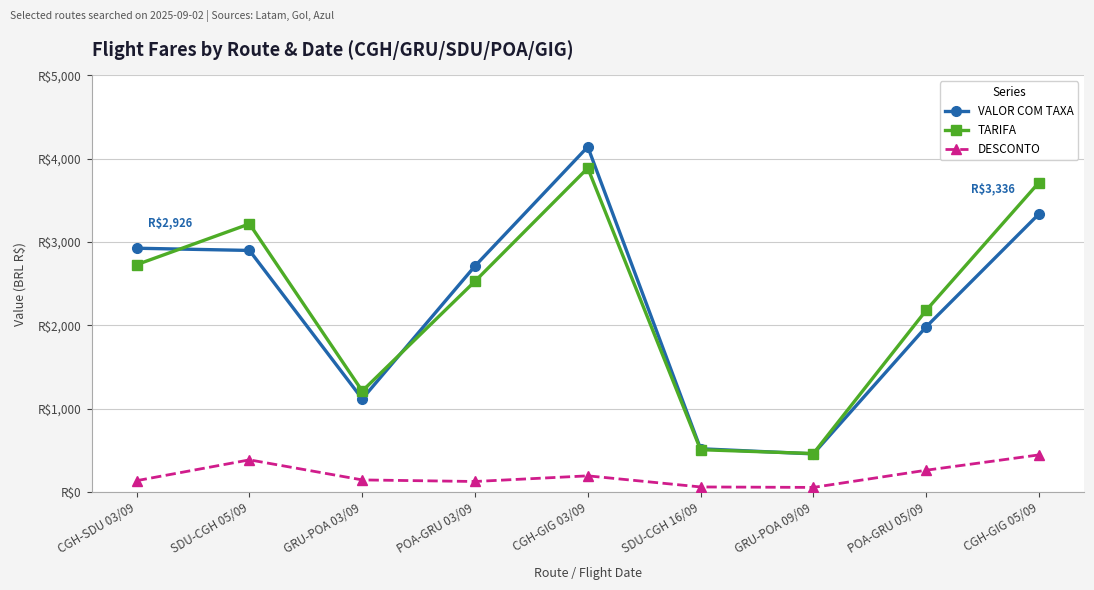

What is the label of the 3rd point from the left?

GRU-POA 03/09